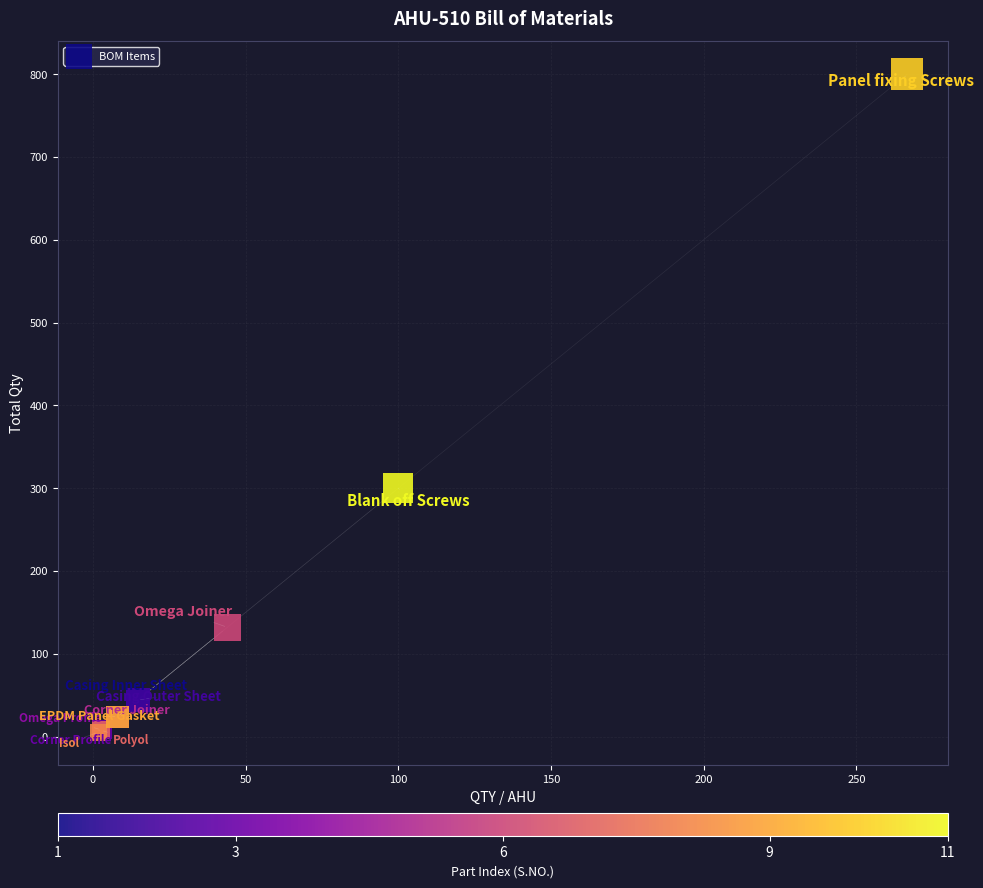

What Y value in the scatter plot is closest to 402?

300.0